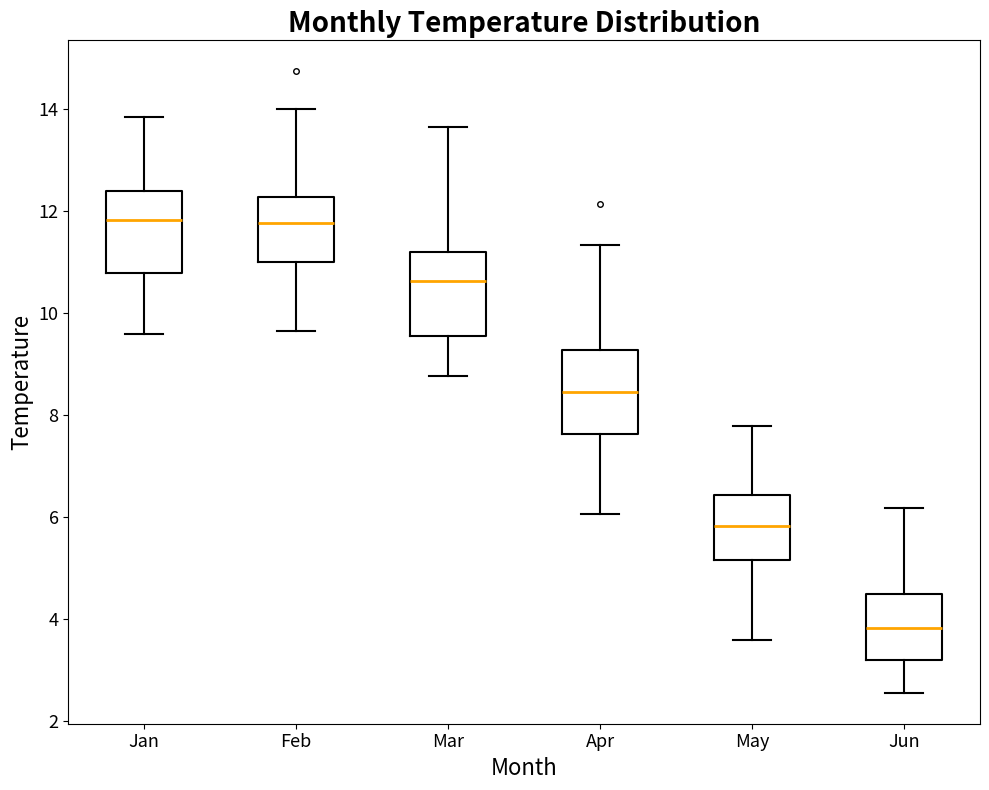

Which box's median line is the lowest?

Jun